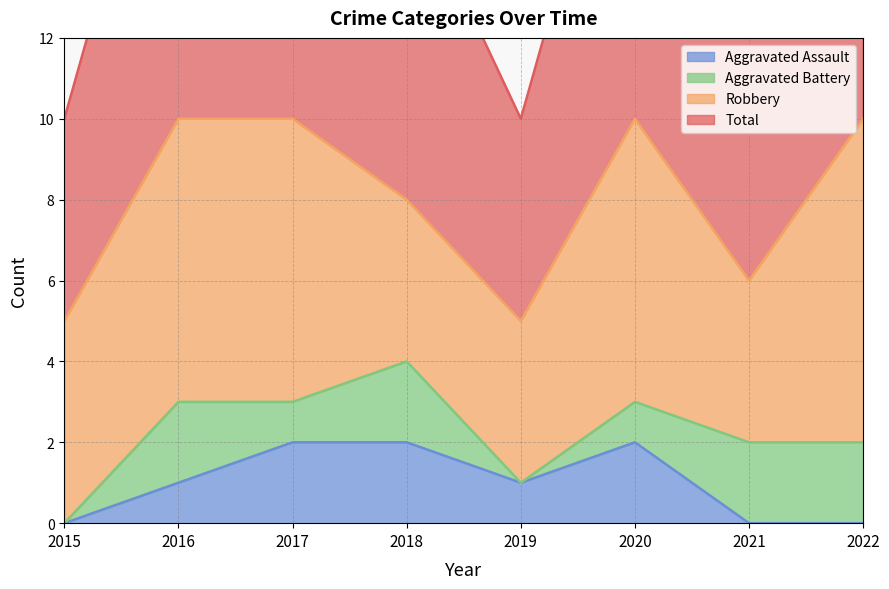

What is the difference between the highest and lowest values at 2015?

5